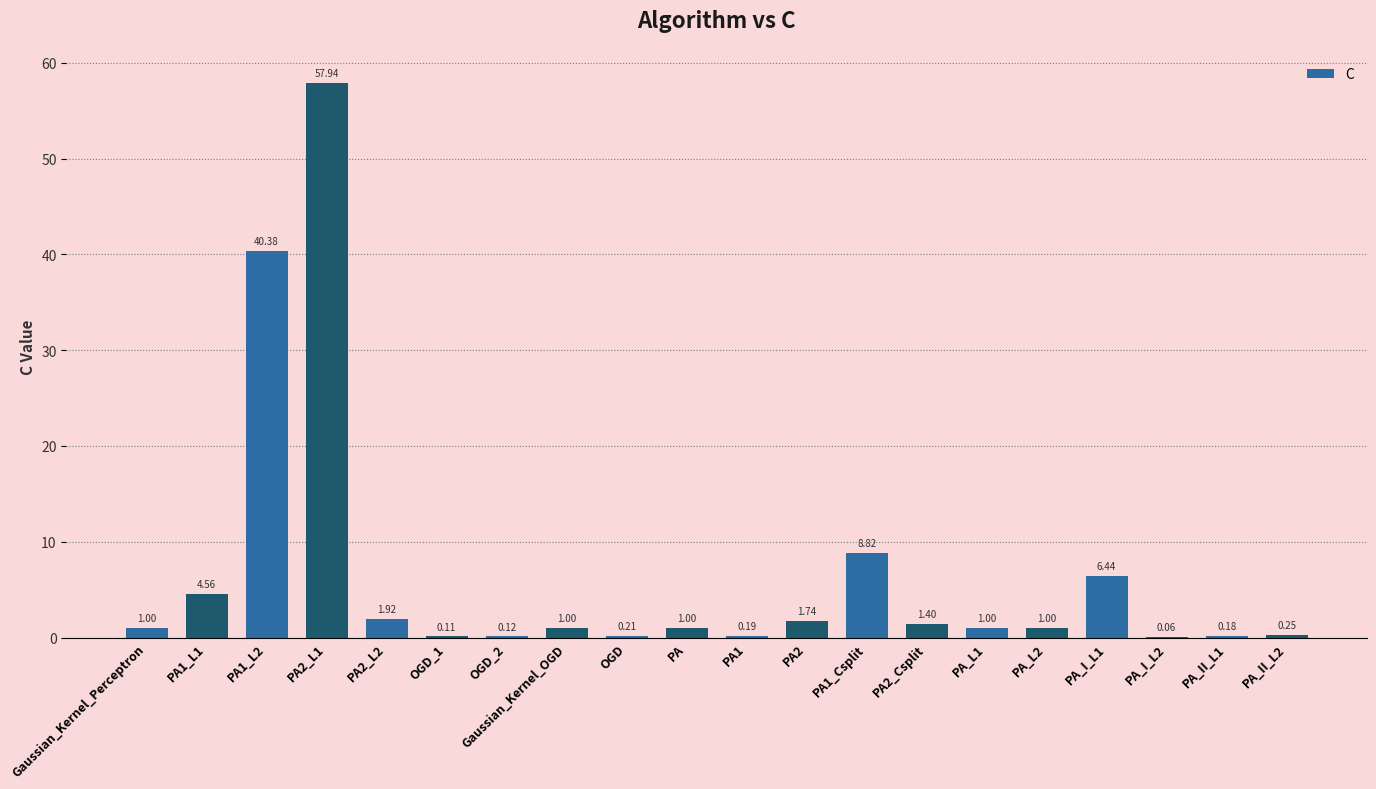

Are the bars horizontal?

No